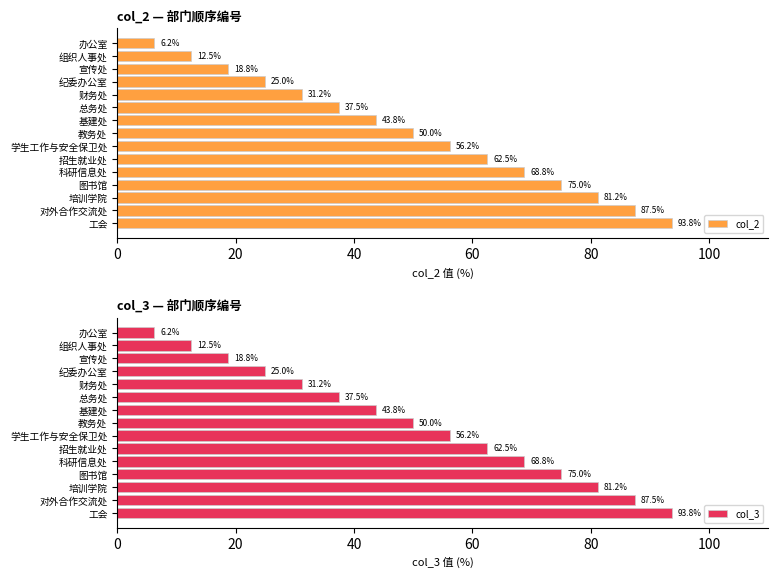

What is the difference between the second highest and second lowest values in the col_3 series?

75.0